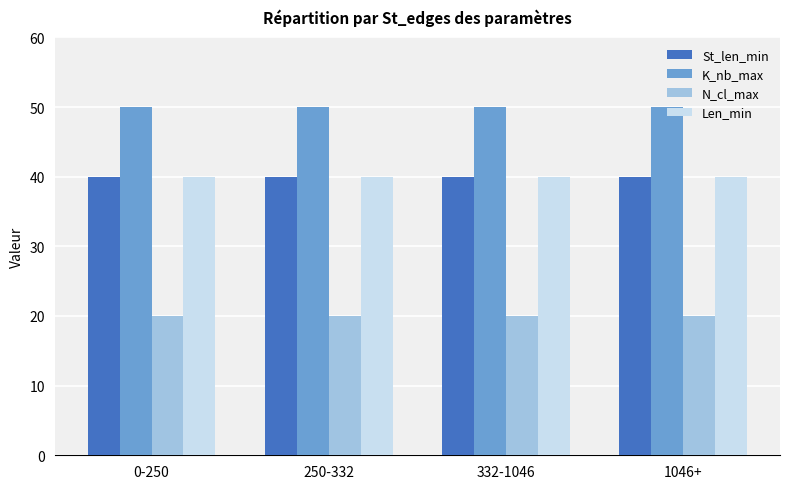

What is the smallest value displayed?

20